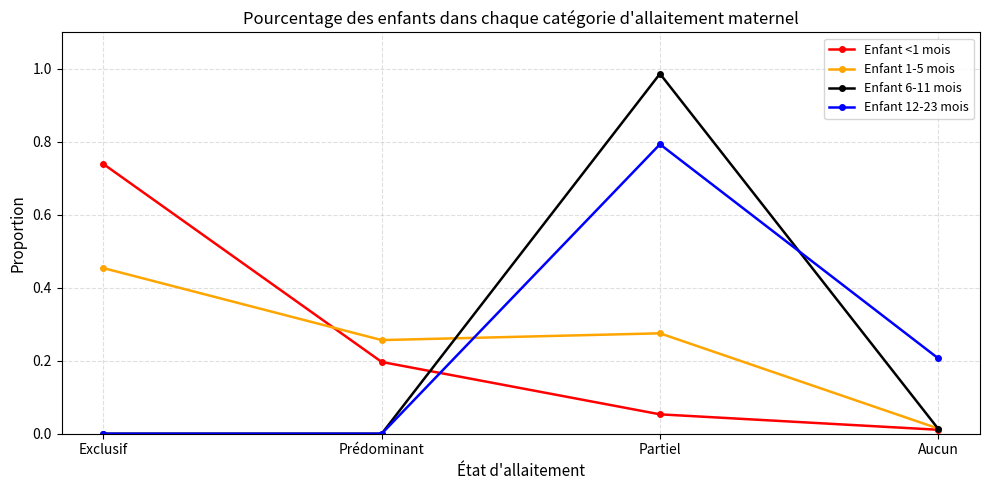

Where is the first local maximum for Enfant 12-23 mois?

Partiel